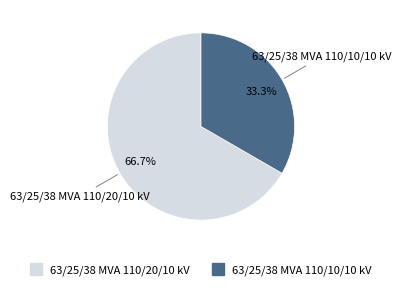

How many slices are in this pie chart?

2